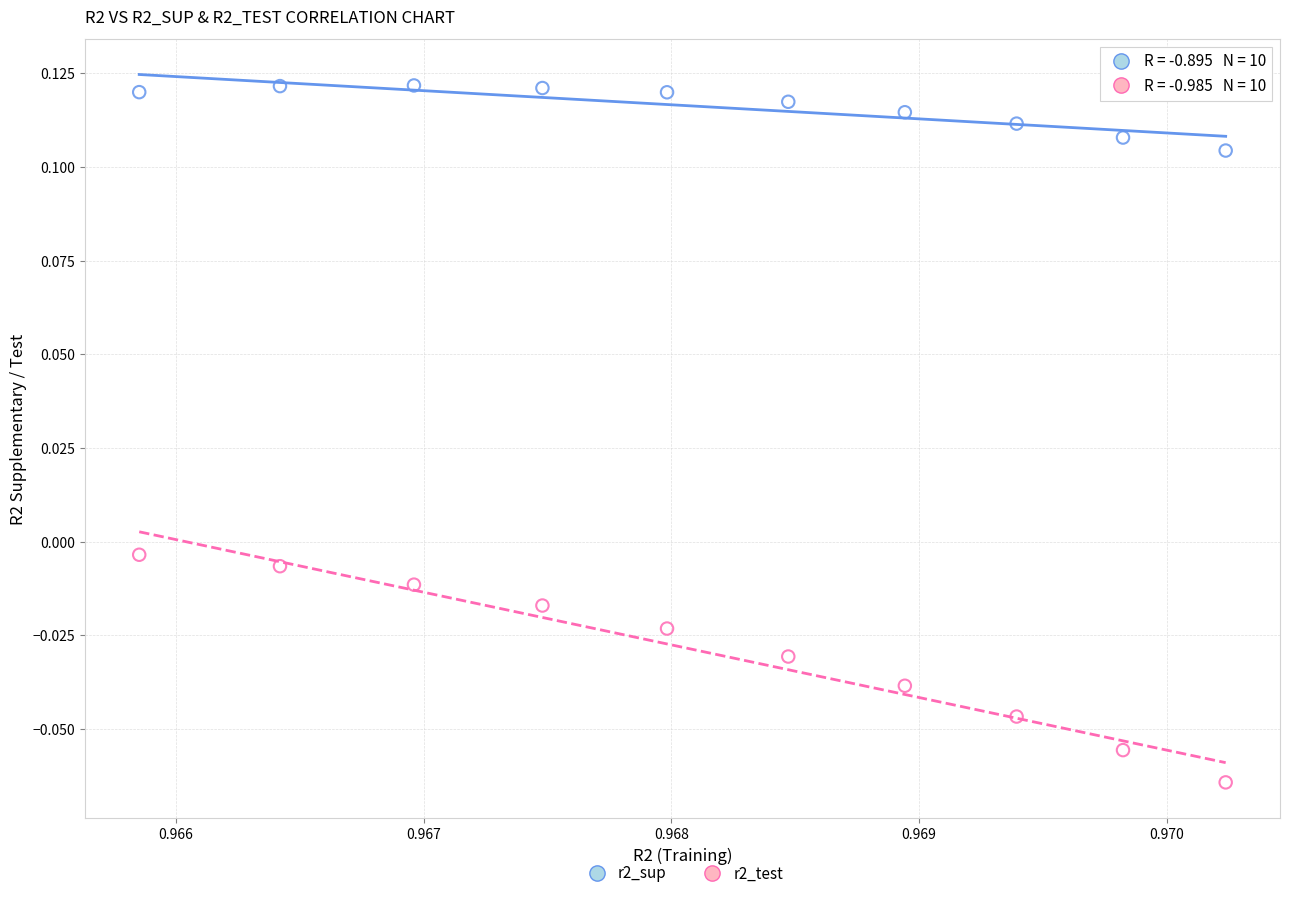

Which series has the widest spread of Y values?

r2_test